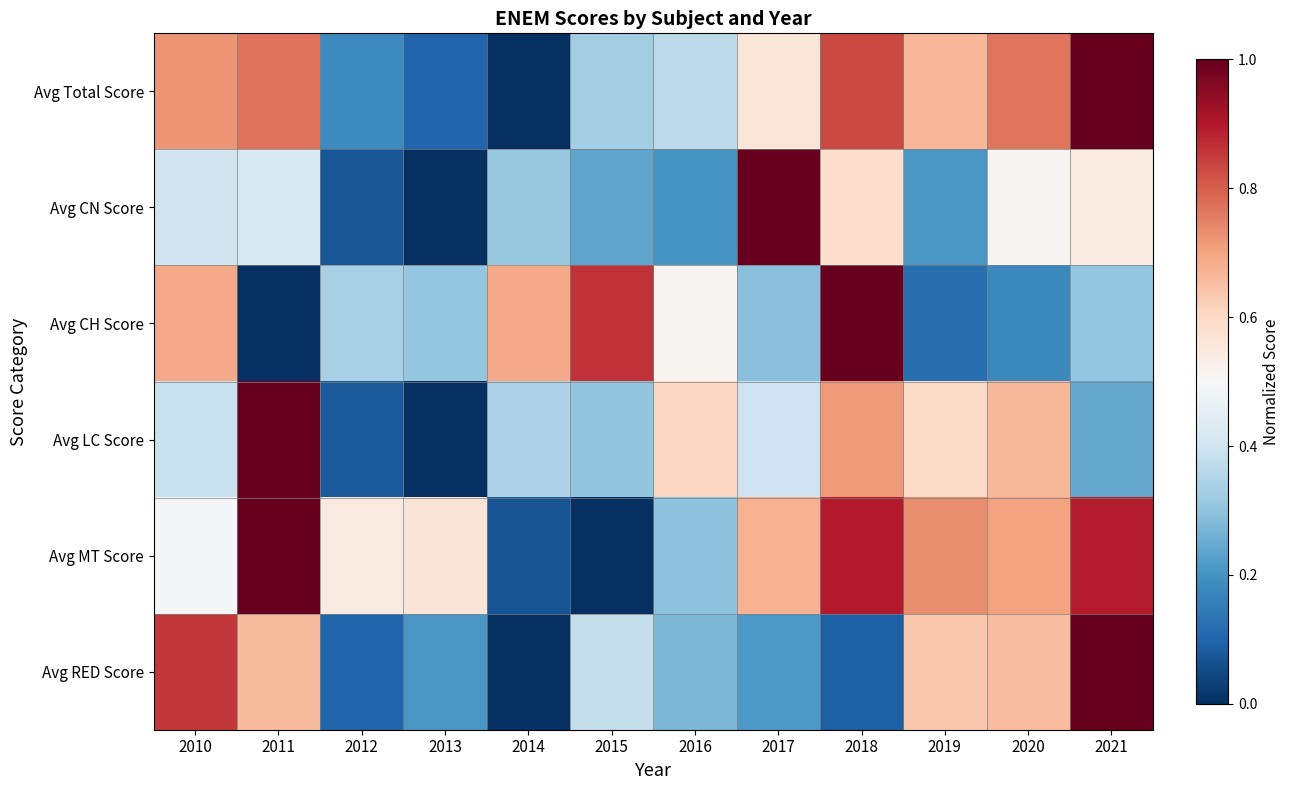

Reading right to left, what are all the values shown in this chart?

Avg Total Score: 2021=1.0	2020=0.8	2019=0.7	2018=0.8	2017=0.6	2016=0.4	2015=0.3	2014=0.0	2013=0.1	2012=0.2	2011=0.8	2010=0.7
Avg CN Score: 2021=0.5	2020=0.5	2019=0.2	2018=0.6	2017=1.0	2016=0.2	2015=0.2	2014=0.3	2013=0.0	2012=0.1	2011=0.4	2010=0.4
Avg CH Score: 2021=0.3	2020=0.2	2019=0.1	2018=1.0	2017=0.3	2016=0.5	2015=0.9	2014=0.7	2013=0.3	2012=0.3	2011=0.0	2010=0.7
Avg LC Score: 2021=0.2	2020=0.7	2019=0.6	2018=0.7	2017=0.4	2016=0.6	2015=0.3	2014=0.3	2013=0.0	2012=0.1	2011=1.0	2010=0.4
Avg MT Score: 2021=0.9	2020=0.7	2019=0.7	2018=0.9	2017=0.7	2016=0.3	2015=0.0	2014=0.1	2013=0.6	2012=0.5	2011=1.0	2010=0.5
Avg RED Score: 2021=1.0	2020=0.7	2019=0.6	2018=0.1	2017=0.2	2016=0.3	2015=0.4	2014=0.0	2013=0.2	2012=0.1	2011=0.7	2010=0.9